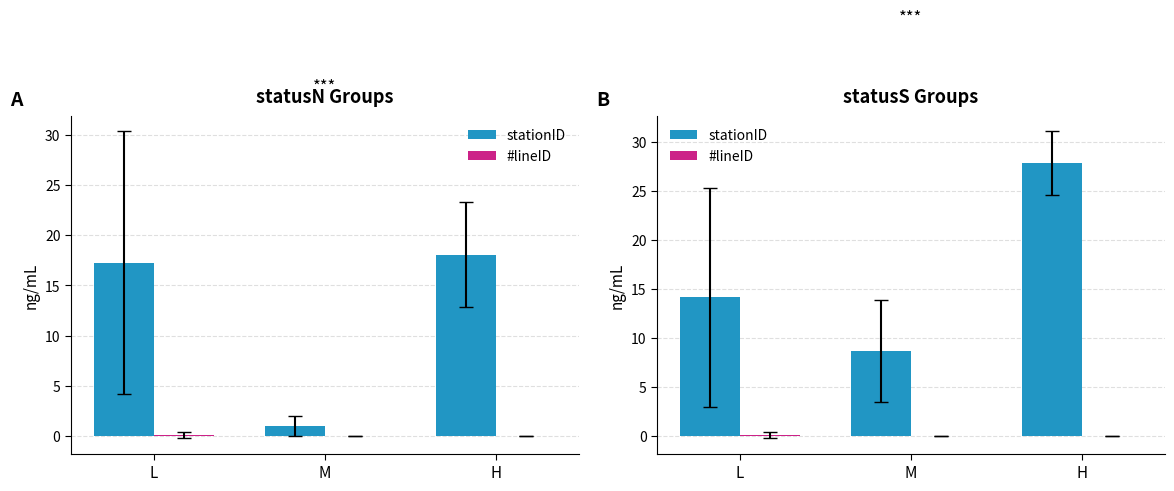

Between L and M, which series saw the biggest shift?

stationID